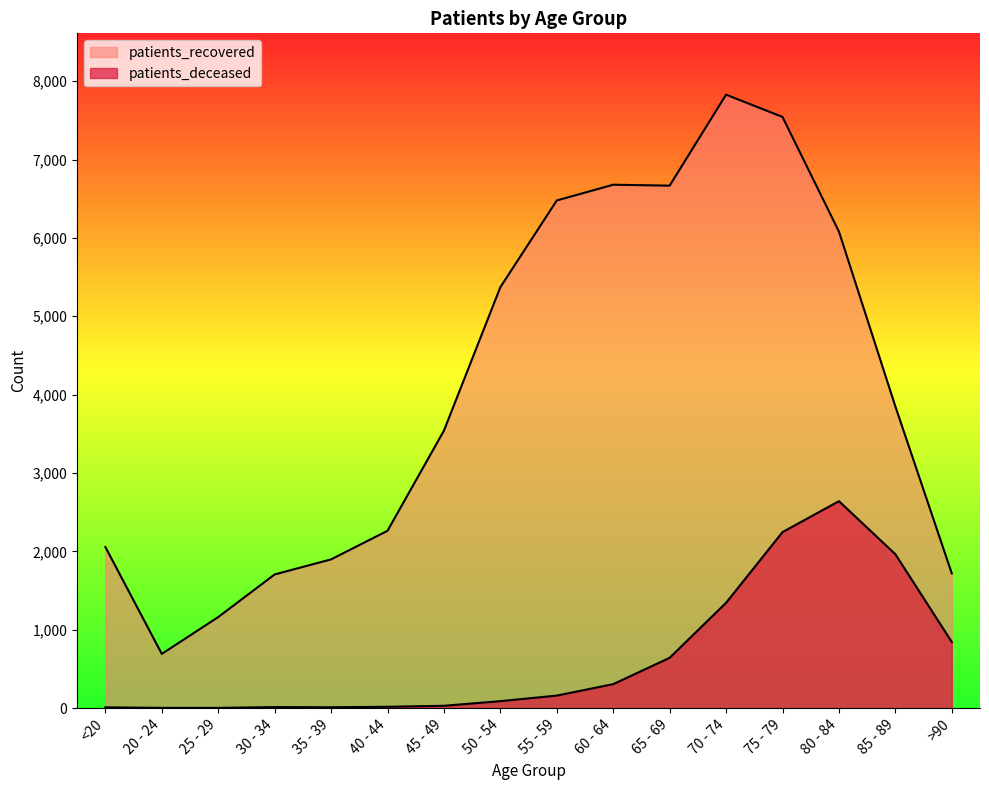

Between <20 and >90, which series saw the biggest shift?

patients_deceased